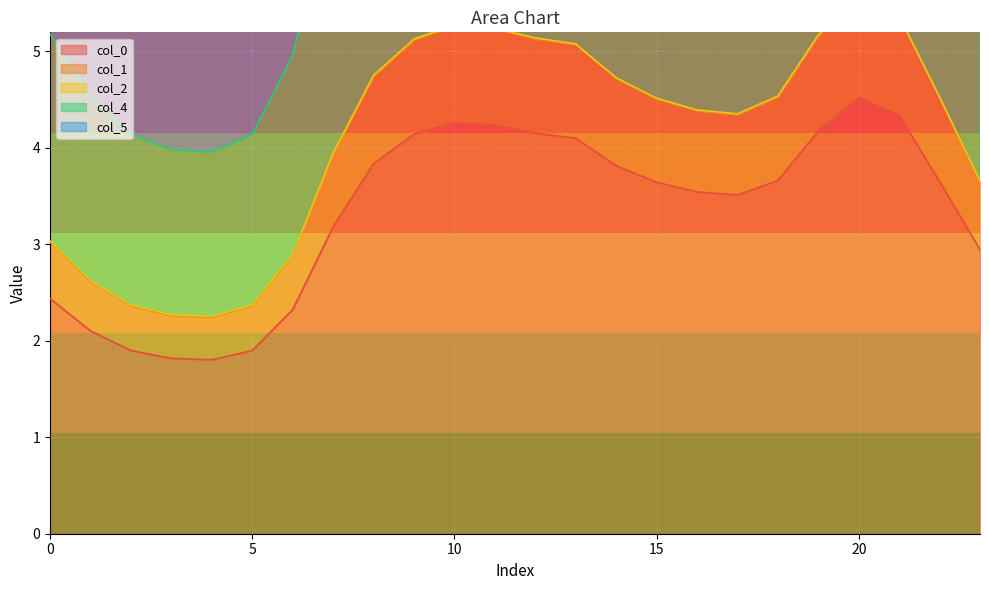

At how many categories does at least one series exceed 10?

10